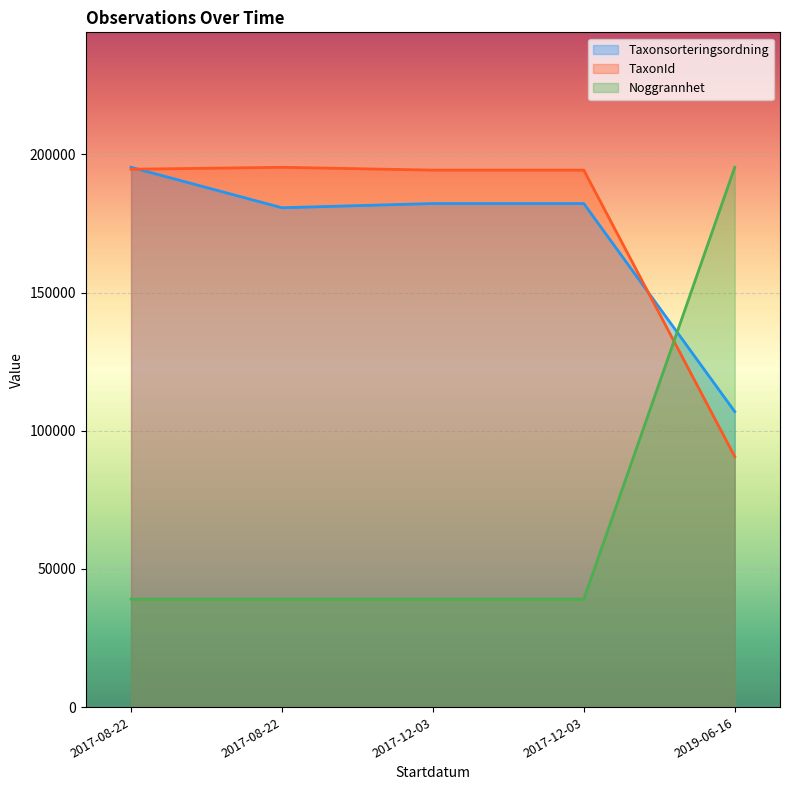

The Taxonsorteringsordning series shows 38954.0 at 2017-12-03. True or false?

False